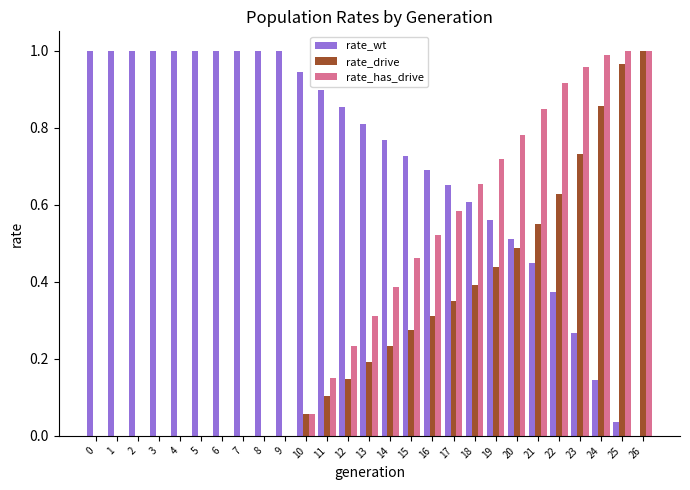

The value of rate_has_drive at 24 is 0.4. True or false?

False